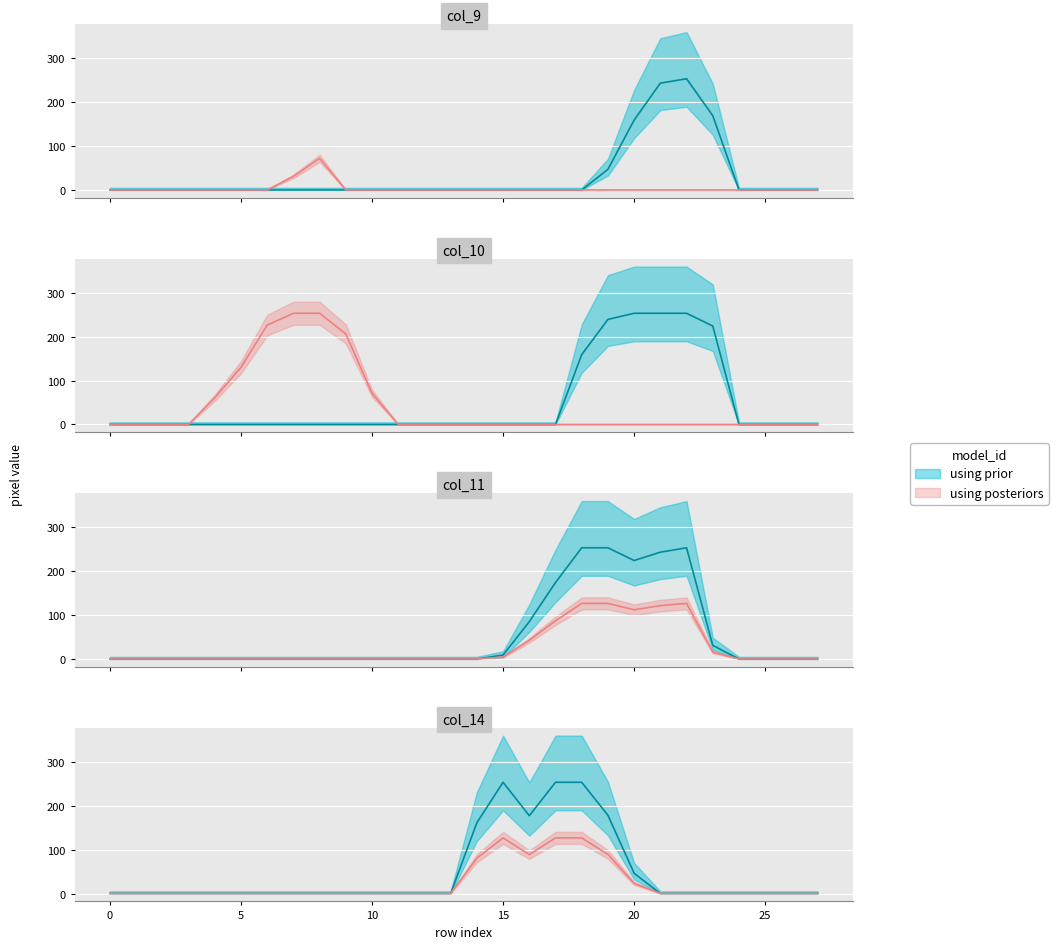

At which category is the sum across all series the highest?

22